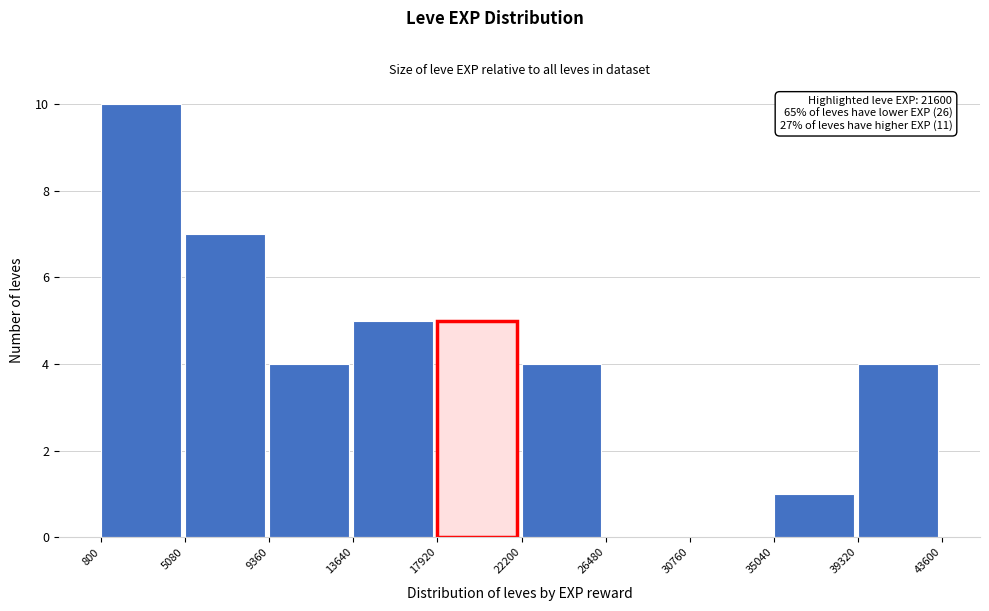

Over which range of the x-axis is the bar tallest?

800 to 5080